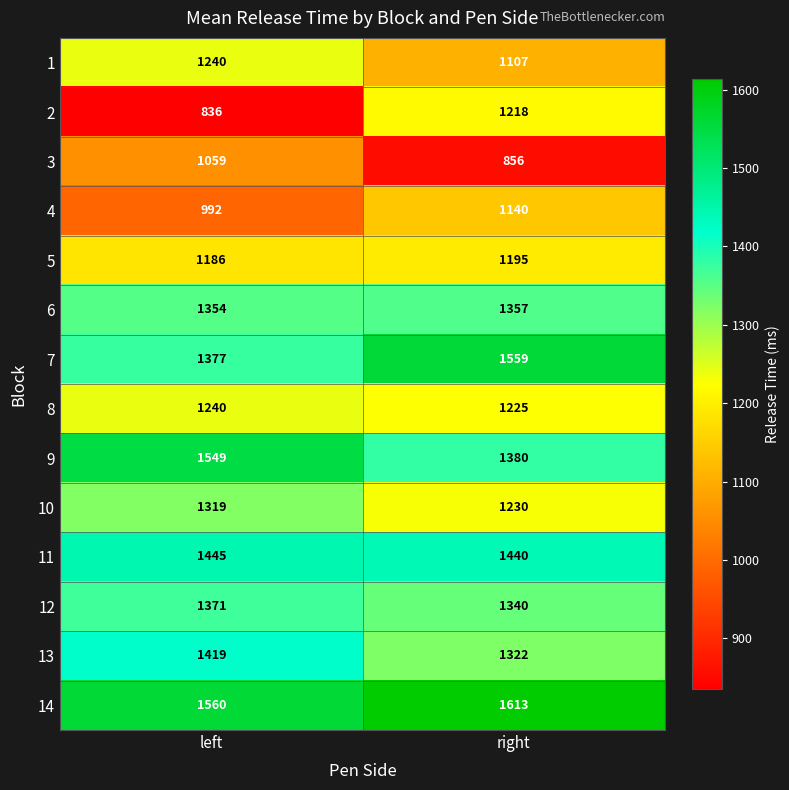

Reading right to left, what are all the values shown in this chart?

1: 1107	1240
2: 1218	836
3: 856	1059
4: 1140	992
5: 1195	1186
6: 1357	1354
7: 1559	1377
8: 1225	1240
9: 1380	1549
10: 1230	1319
11: 1440	1445
12: 1340	1371
13: 1322	1419
14: 1613	1560